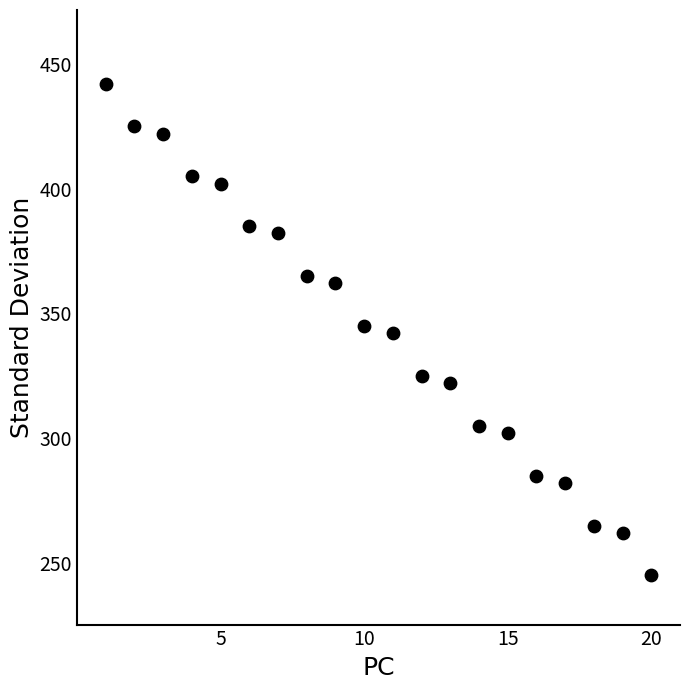

What is the range of X values (max minus min)?

19.0